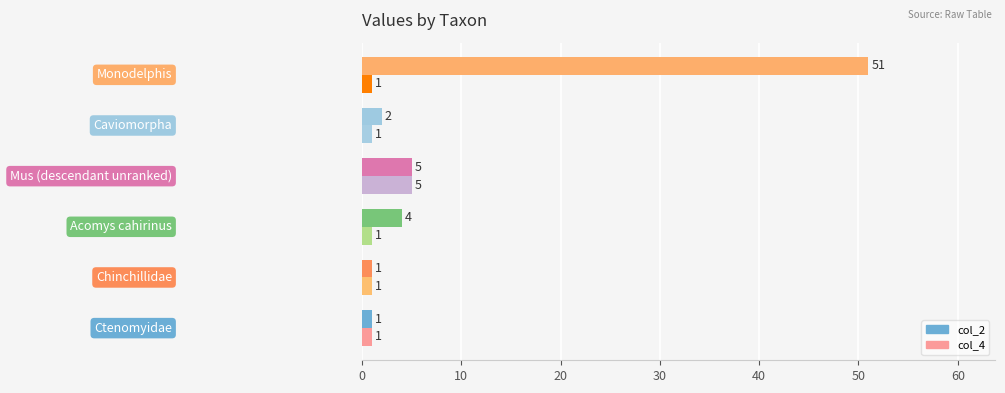

How many col_4 values are between 1 and 2?

5